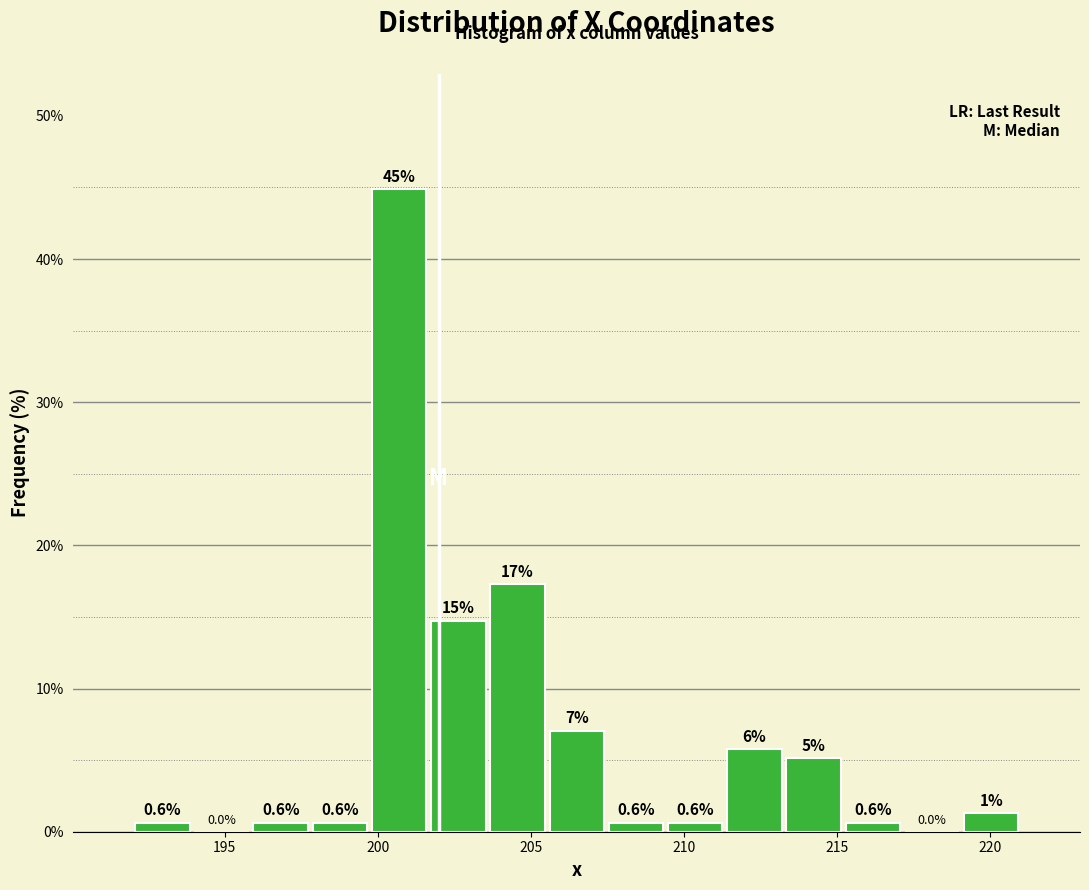

Read against the x-axis, roughly where is the centre of the tallest bar?

200.5